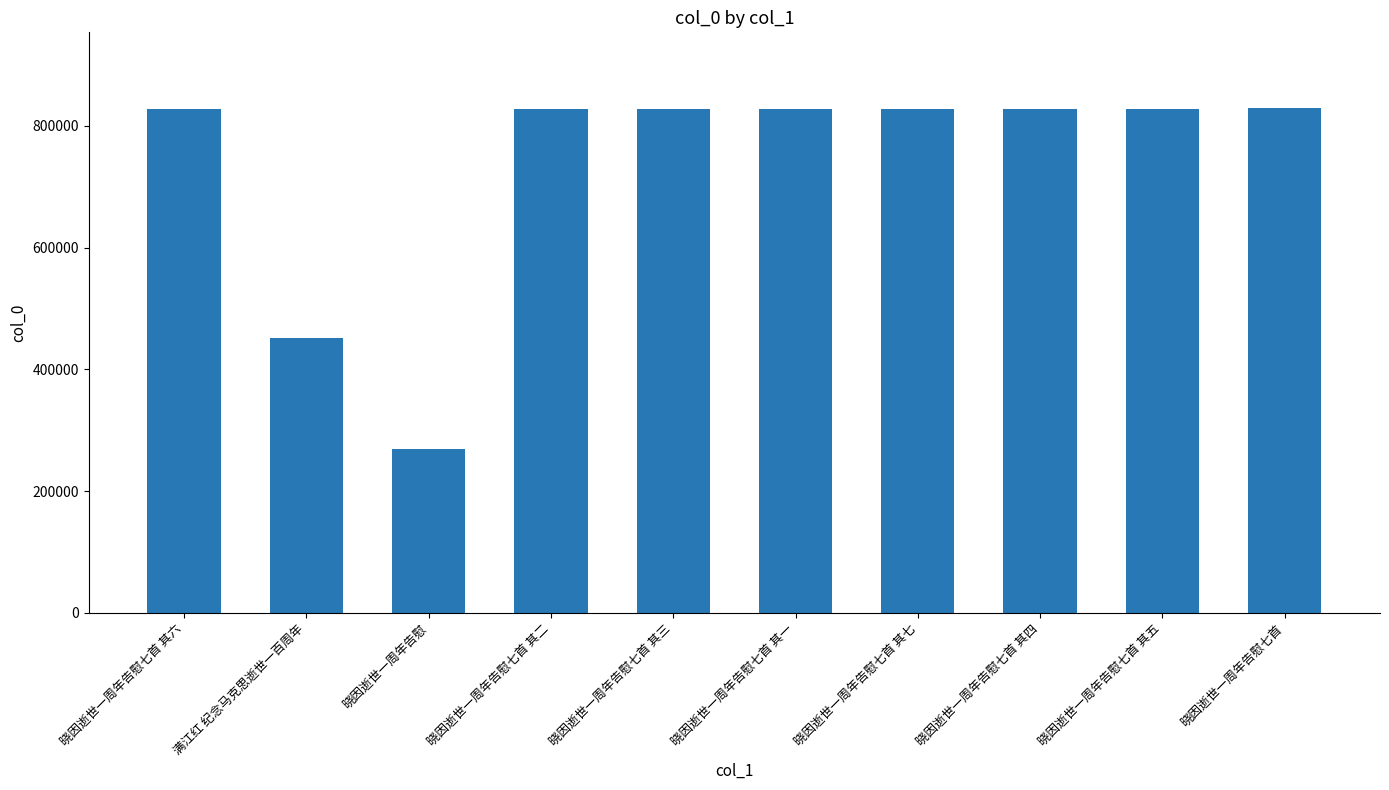

What position from the left is 晓因逝世一周年告慰七首 其二?

4